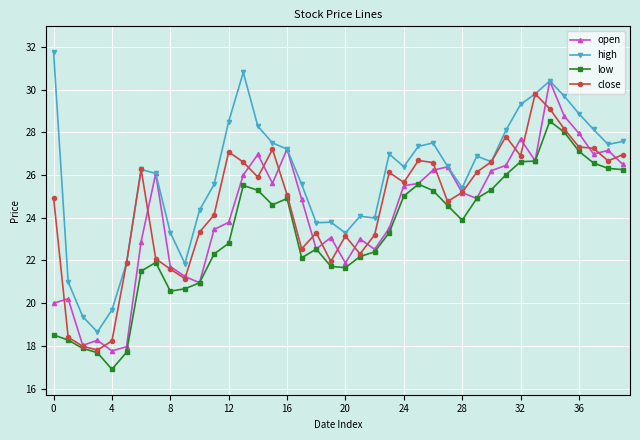

True or false: high and low intersect in this chart.

False